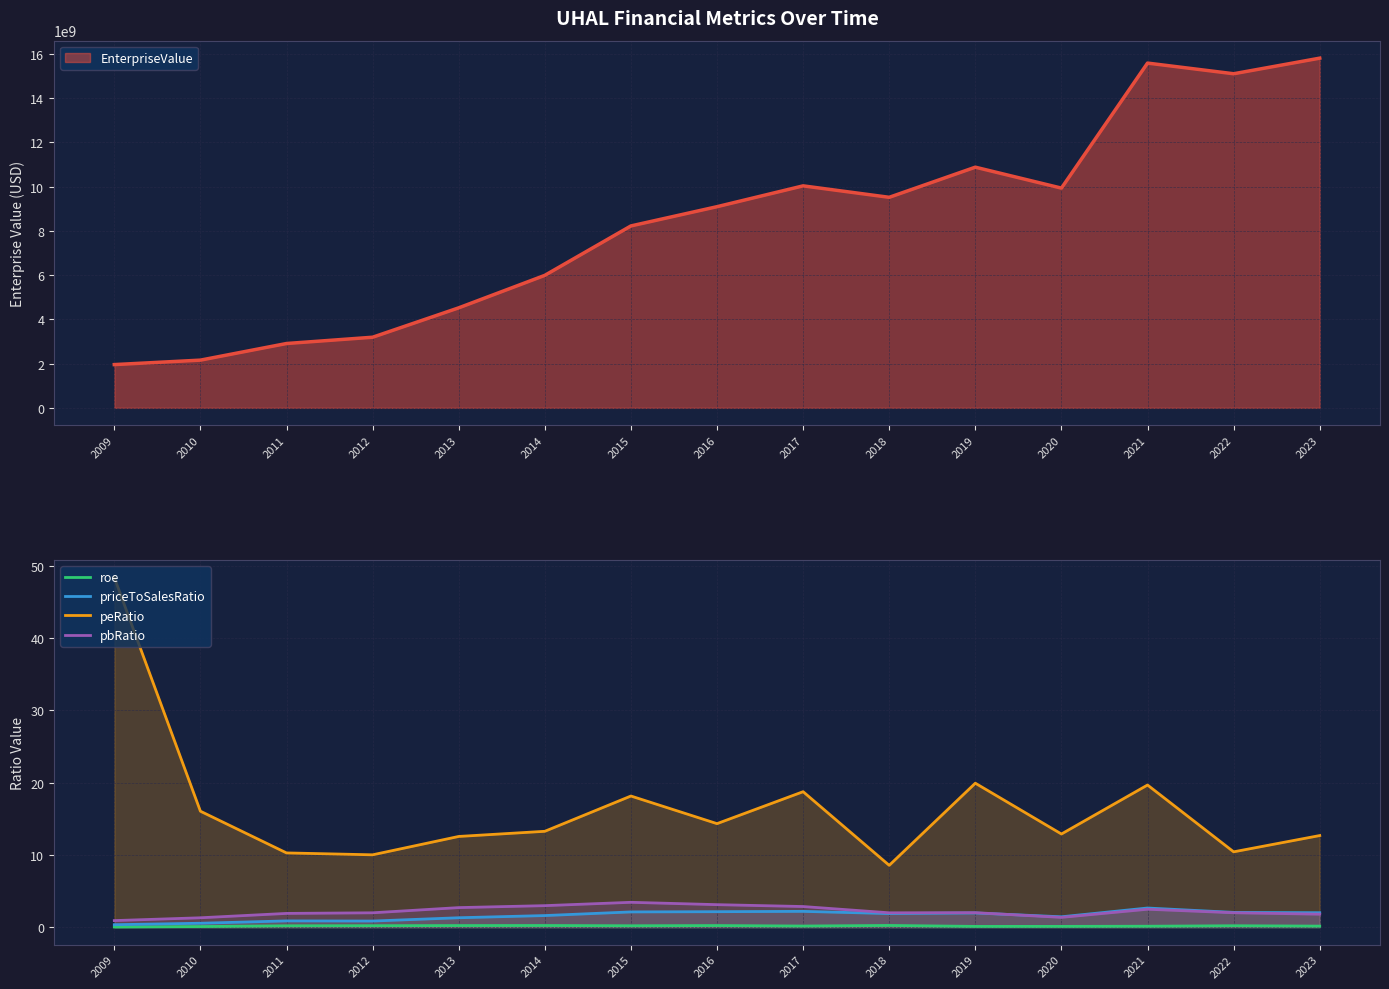

Which has a higher value, 2019 or 2021?

2021